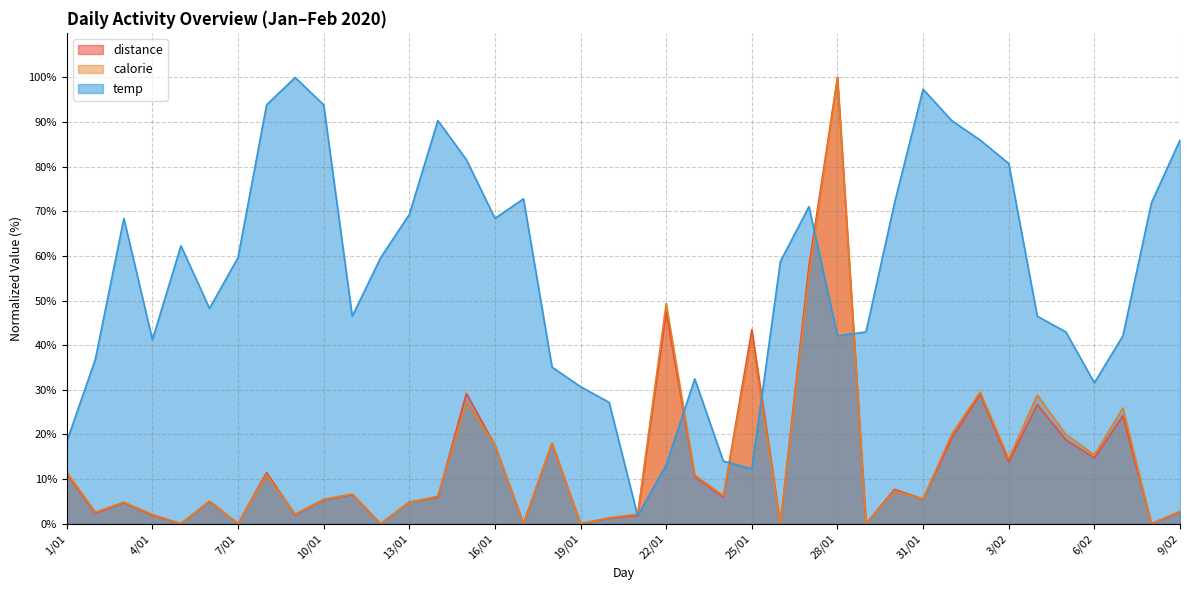

What is the greatest value displayed?

100.0